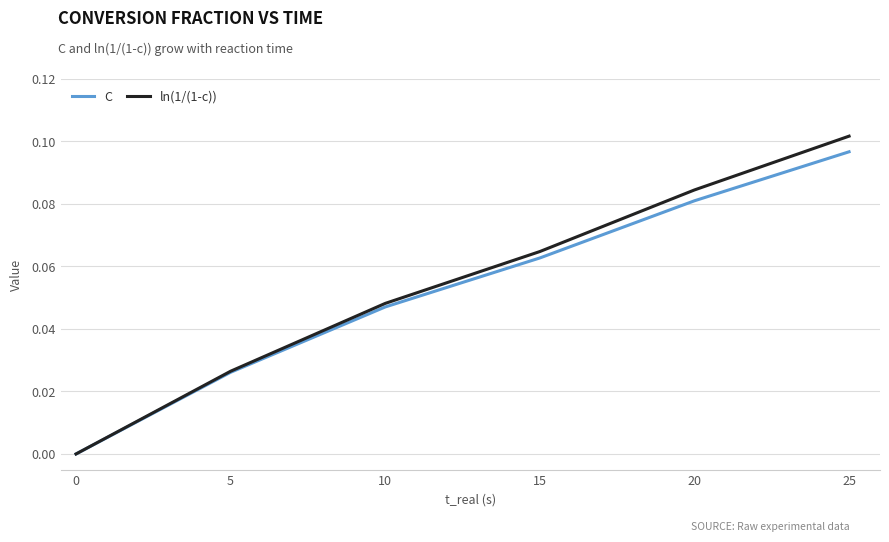

At which category does the chart reach its peak across all series?

25